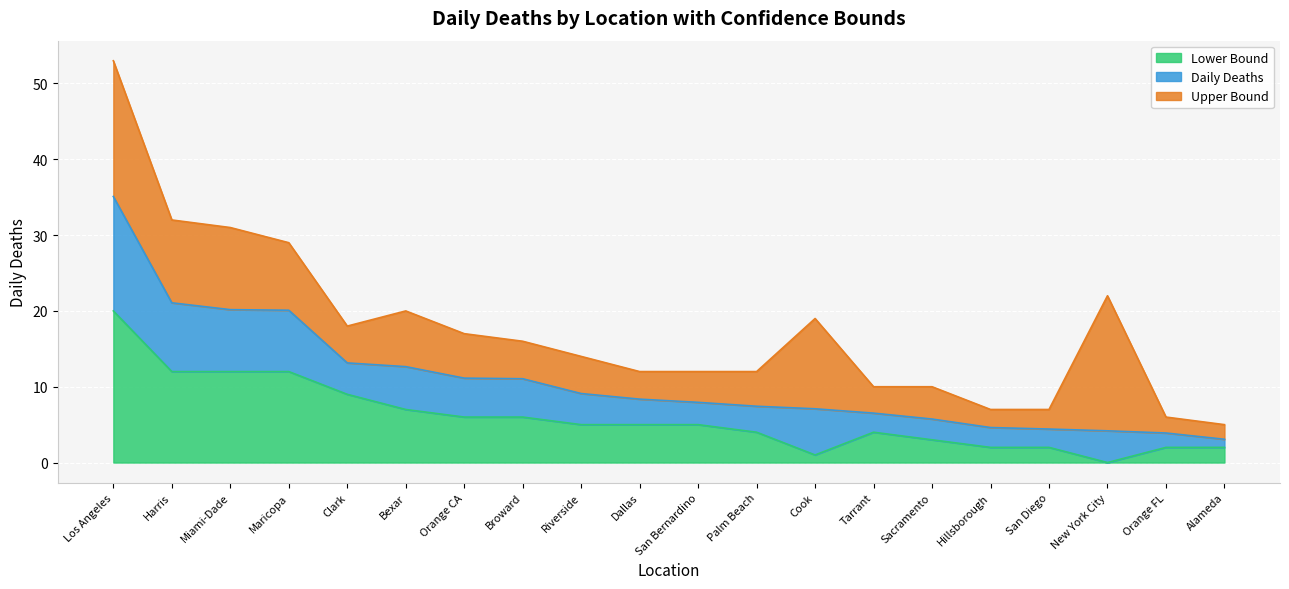

What is the spread (max minus min) of values at Sacramento?

7.0